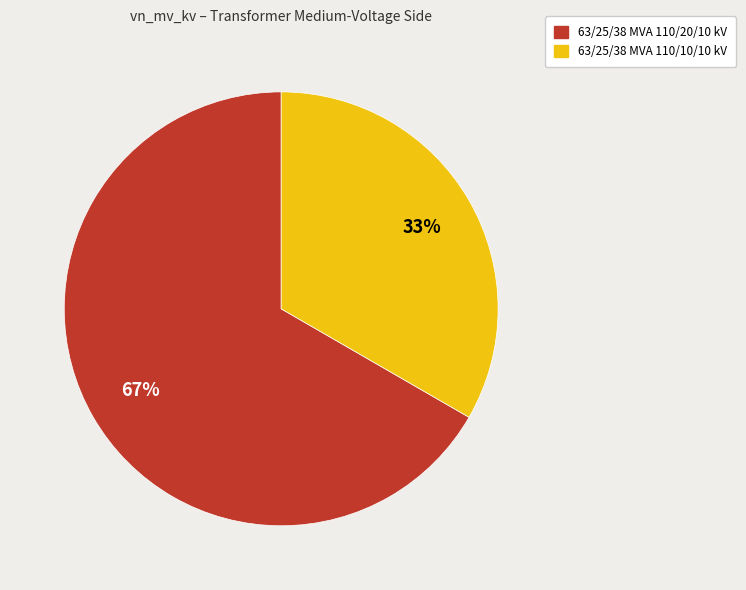

What is the ratio of the value at 63/25/38 MVA 110/10/10 kV to the value at 63/25/38 MVA 110/20/10 kV?

0.5